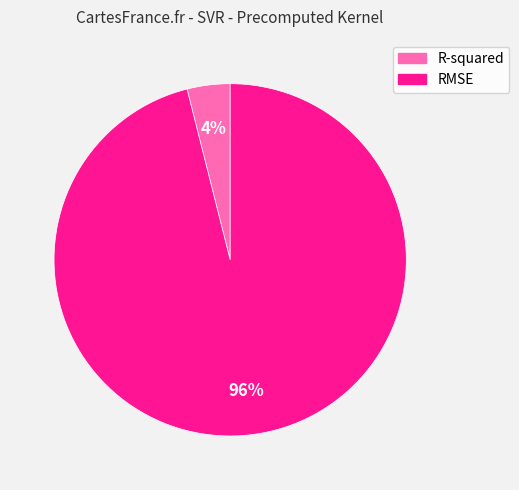

To the nearest percent, what is the difference between the largest and smallest slice percentages?

92%